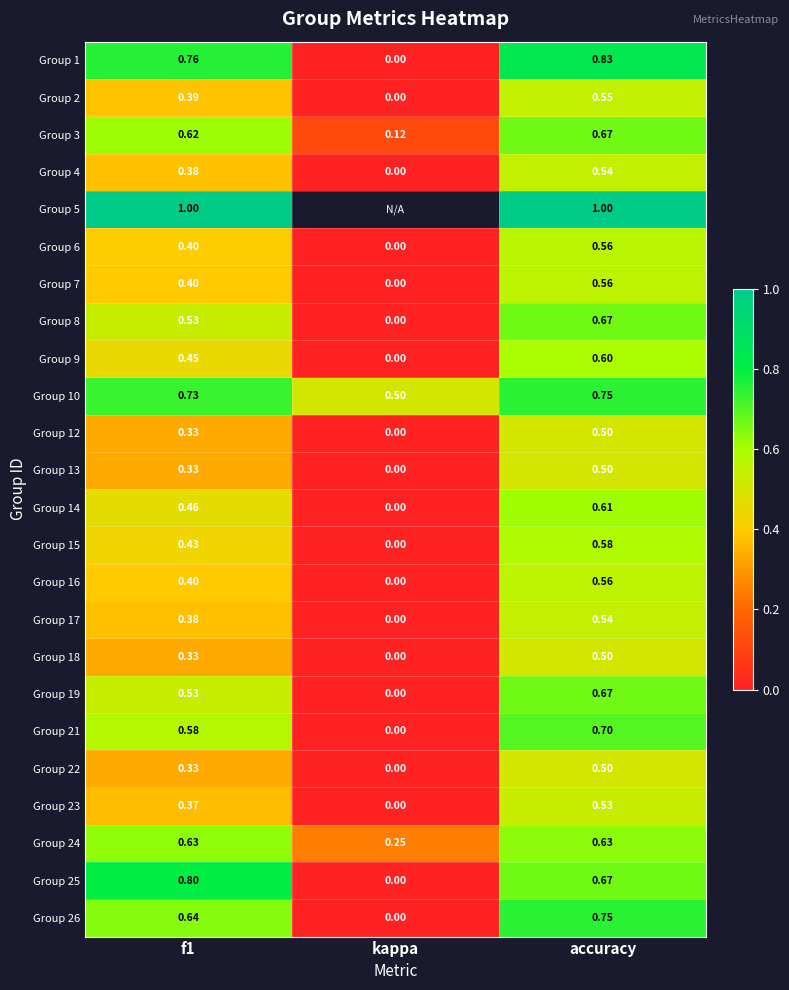

What is the total value across all series at f1?

12.2